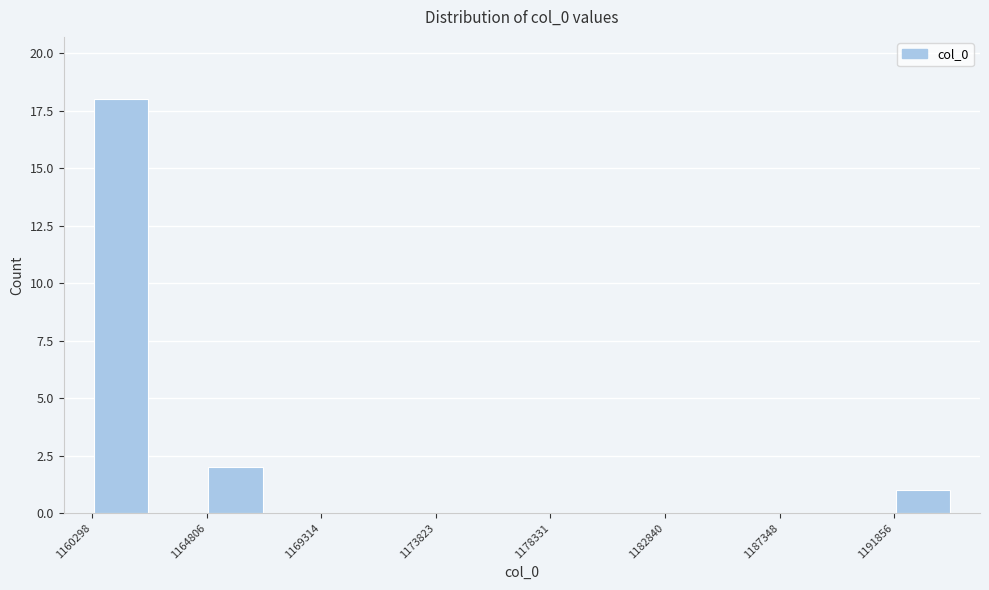

Over which range of the x-axis is the bar tallest?

1160500 to 1162500